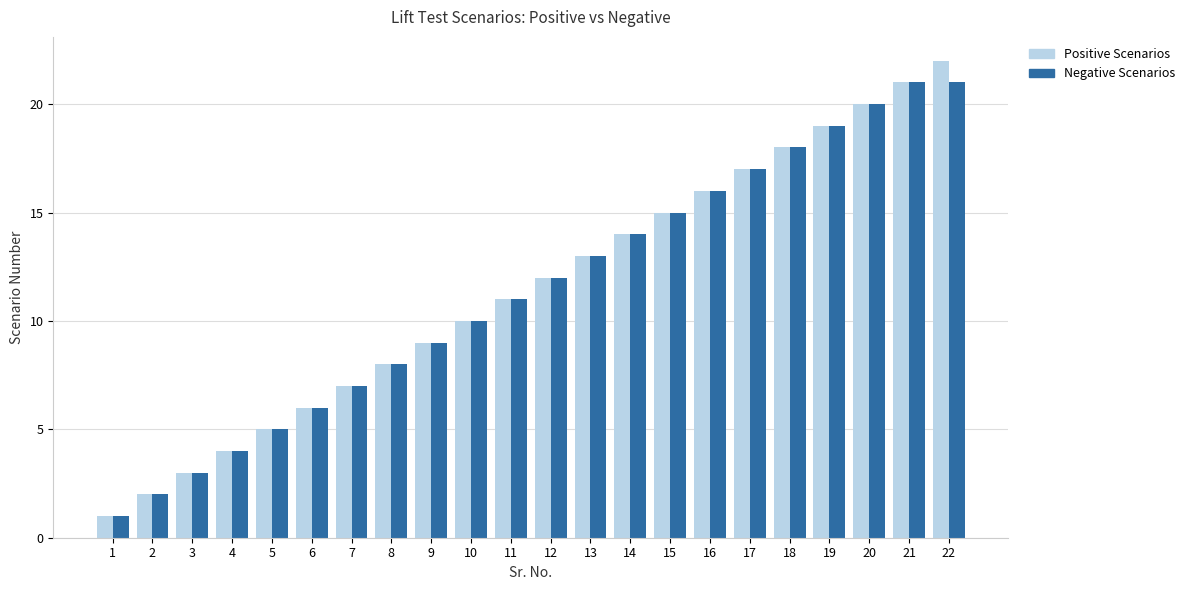

At which category is the sum across all series the highest?

22